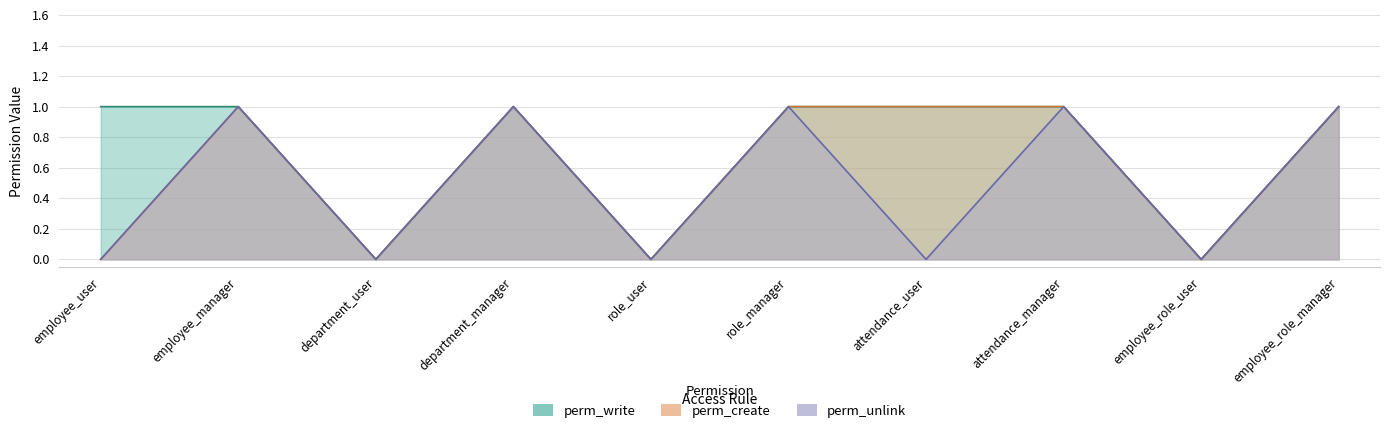

How many distinct data groups are displayed?

3